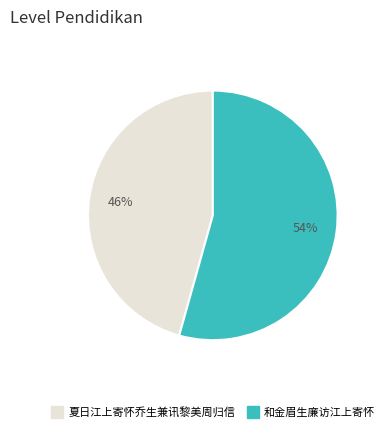

Rank the categories by value from lowest to highest.

夏日江上寄怀乔生兼讯黎美周归信, 和金眉生廉访江上寄怀